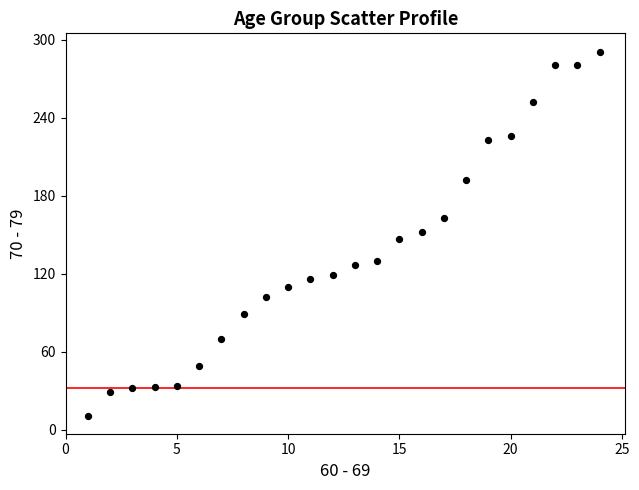

What is the range of X values (max minus min)?

23